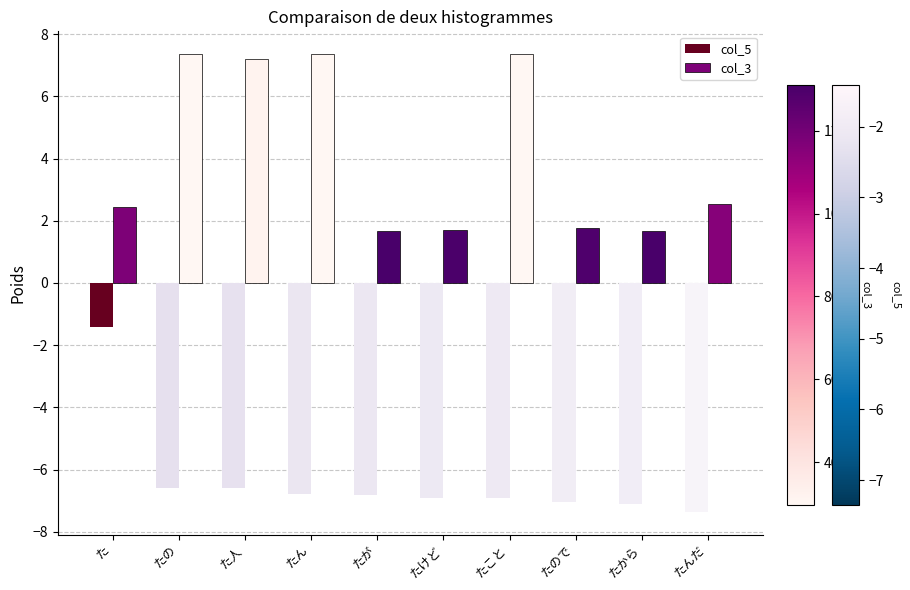

List the series in order of their peak value, lowest first.

col_5, col_3